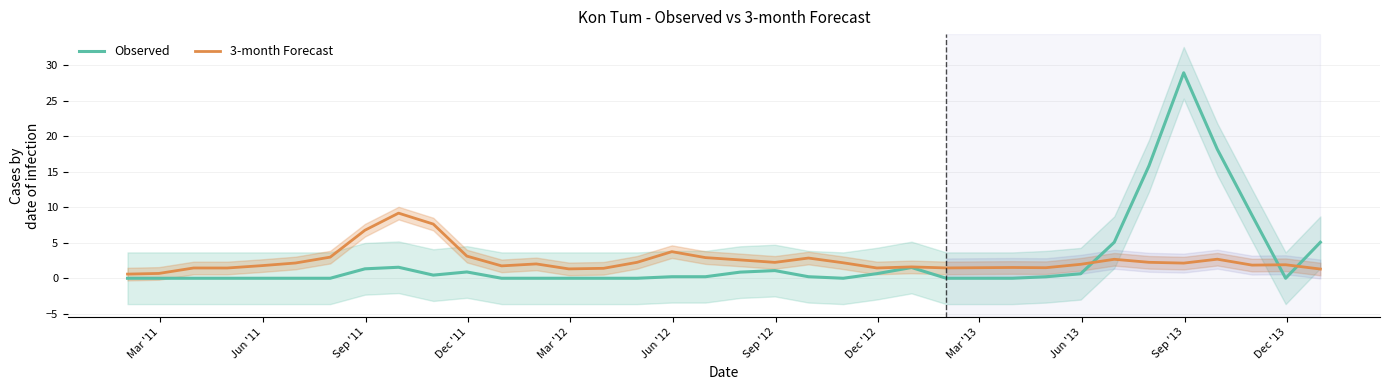

True or false: 3-month Forecast and Observed cross at least once.

True